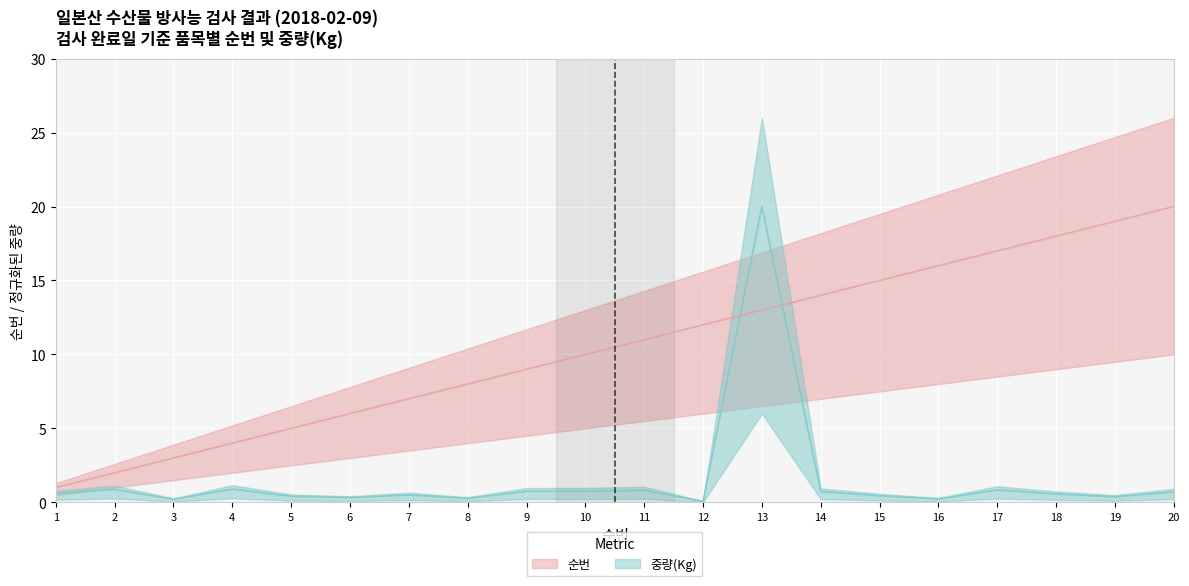

What is the sum of the 중량(Kg) values at 9 and 1?

1.4